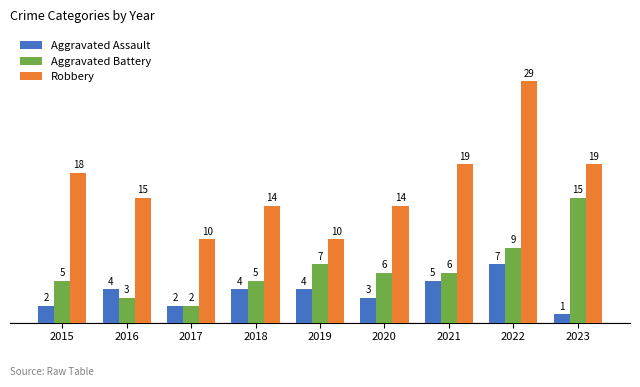

At which category is the sum across all series the highest?

2022